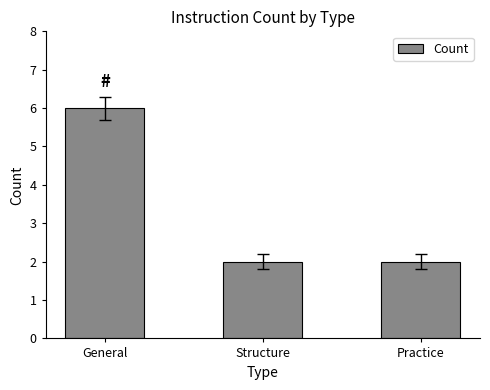

What is the average value?

3